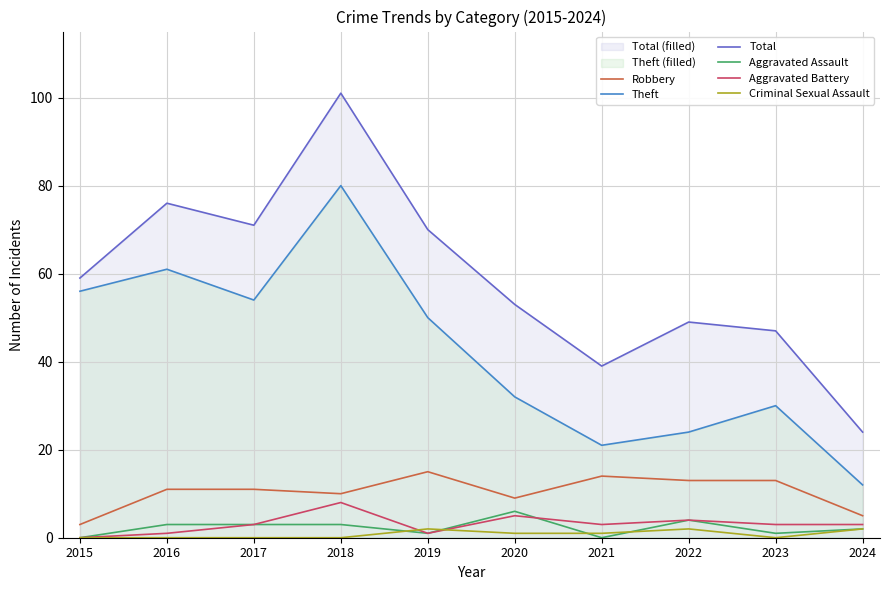

Between 2015 and 2022, which is larger?

2022